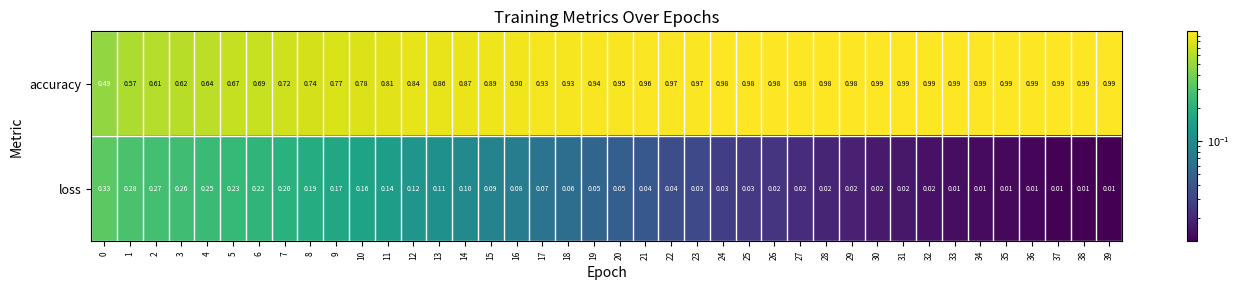

Which series has the largest range (max minus min)?

accuracy